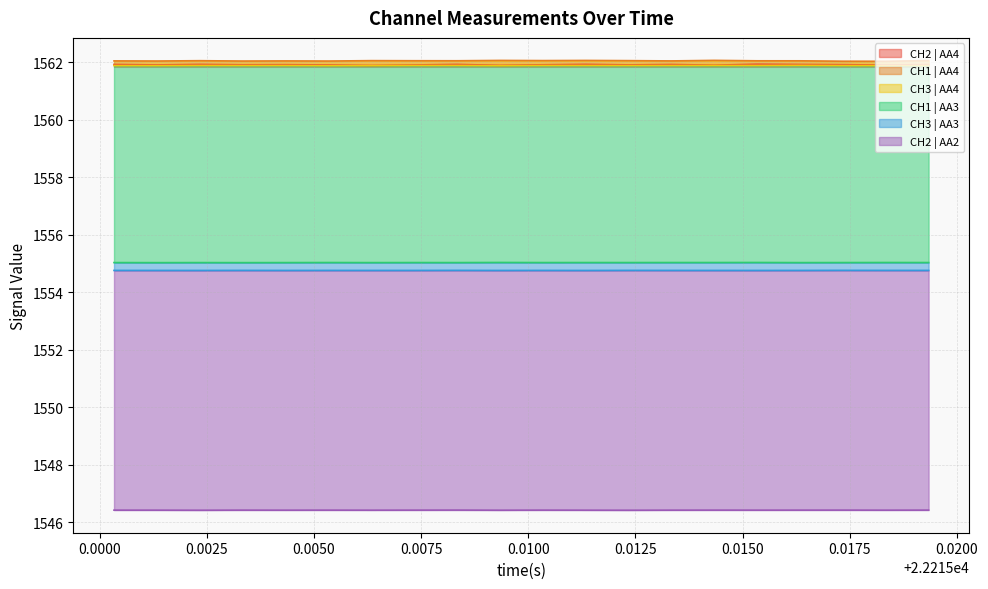

What is the approximate value of CH3 | AA4 at 0.0050?

1561.9